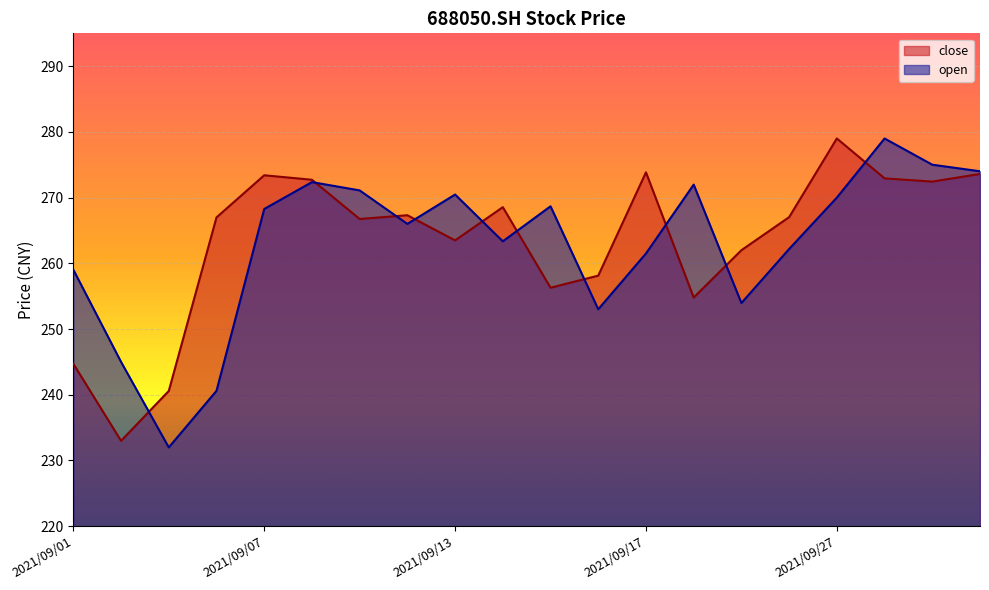

Which series has the largest total across all categories?

close